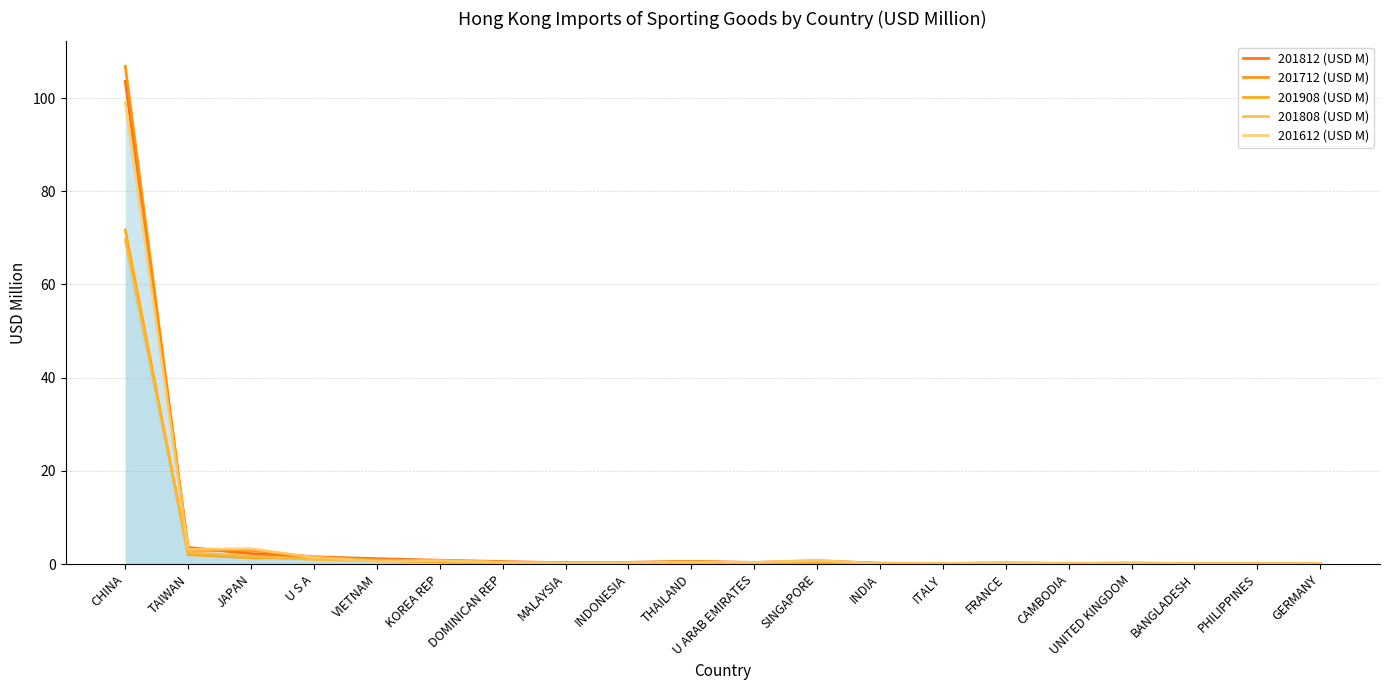

Between CHINA and JAPAN, which series saw the biggest shift?

201712 (USD M)